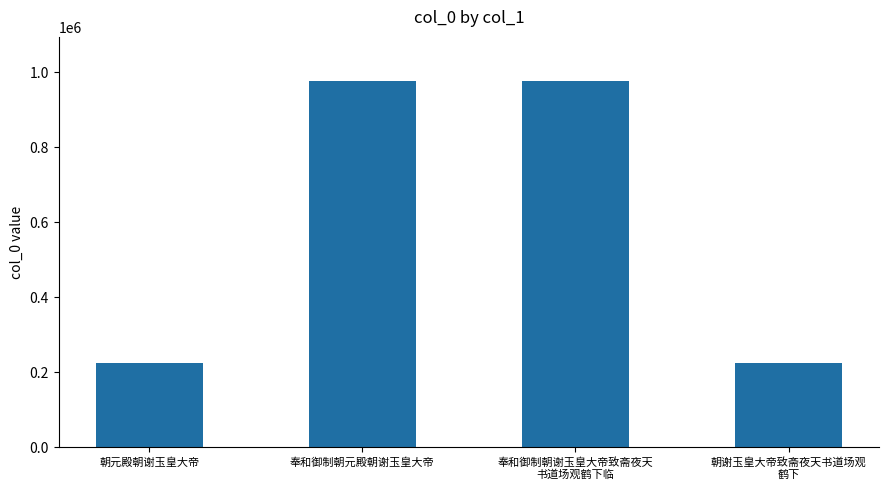

What is the label of the 4th bar from the right?

朝元殿朝谢玉皇大帝